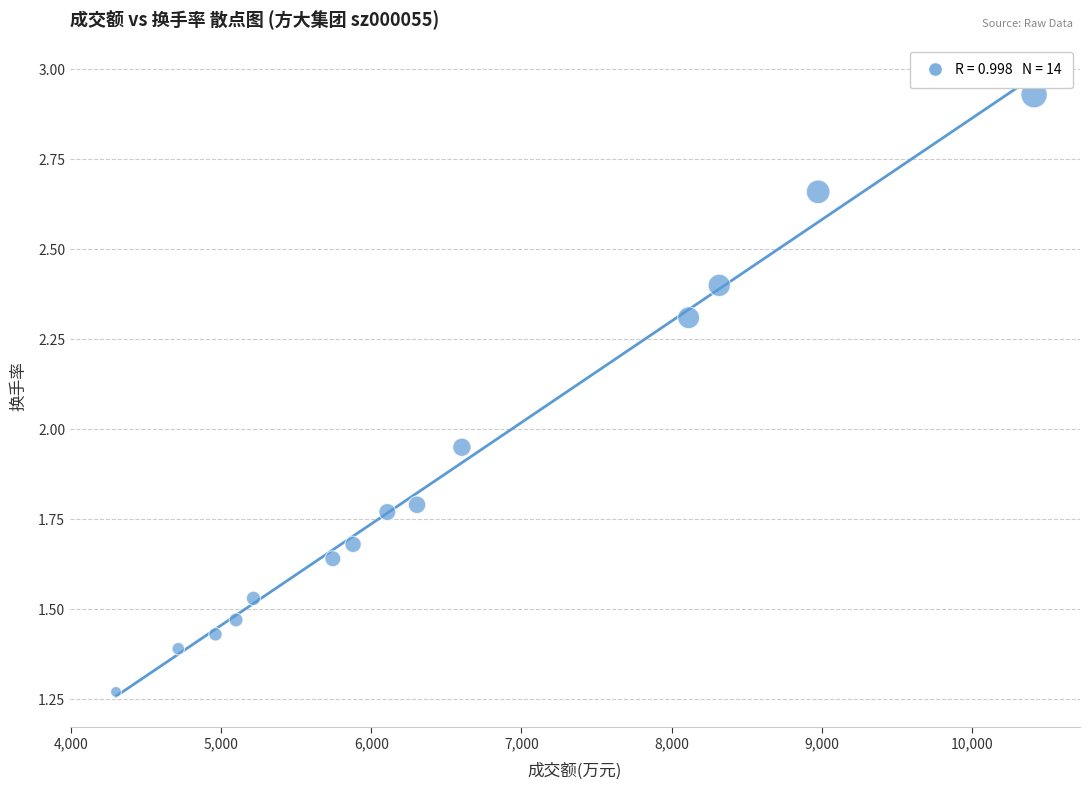

What is the range of X values (max minus min)?

6118.0